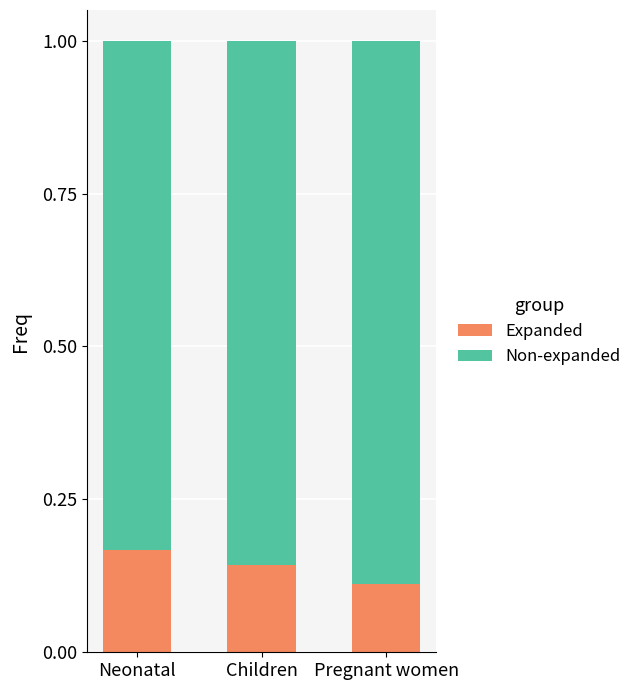

What is the total value across all series at Neonatal?

1.0